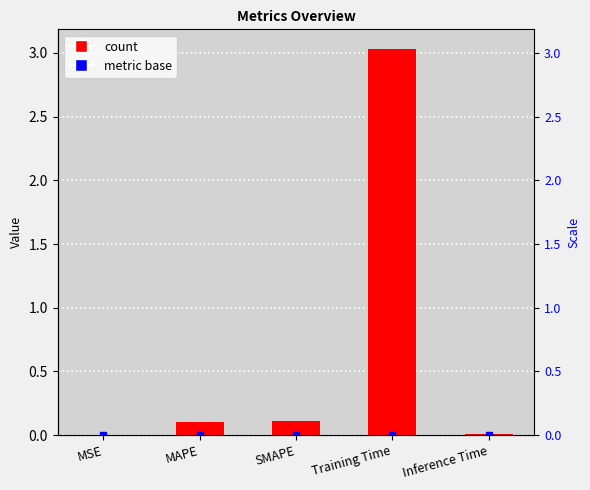

Rank the categories by value from lowest to highest.

MSE, Inference Time, MAPE, SMAPE, Training Time